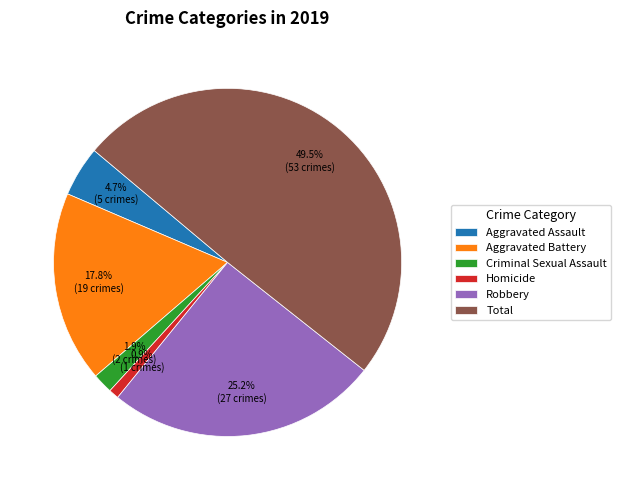

Does Aggravated Battery represent more than half of the total?

No